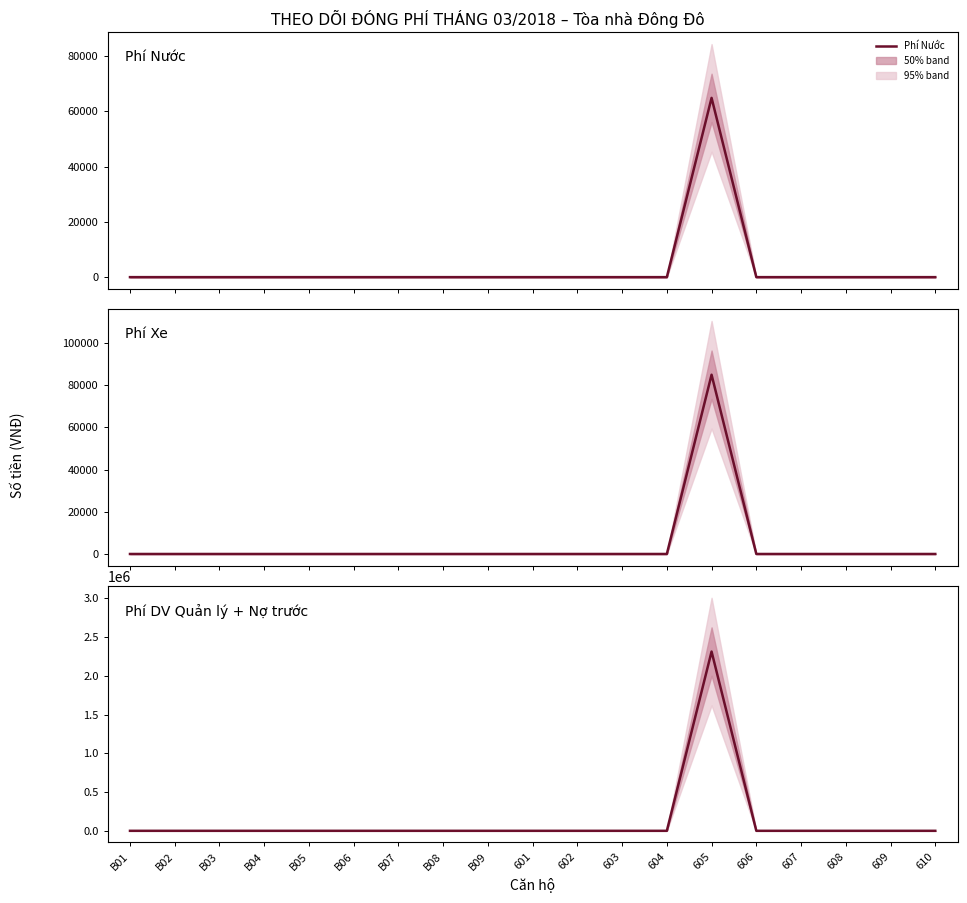

True or false: Phí DV Quản lý + Nợ trước and Phí Xe intersect in this chart.

False